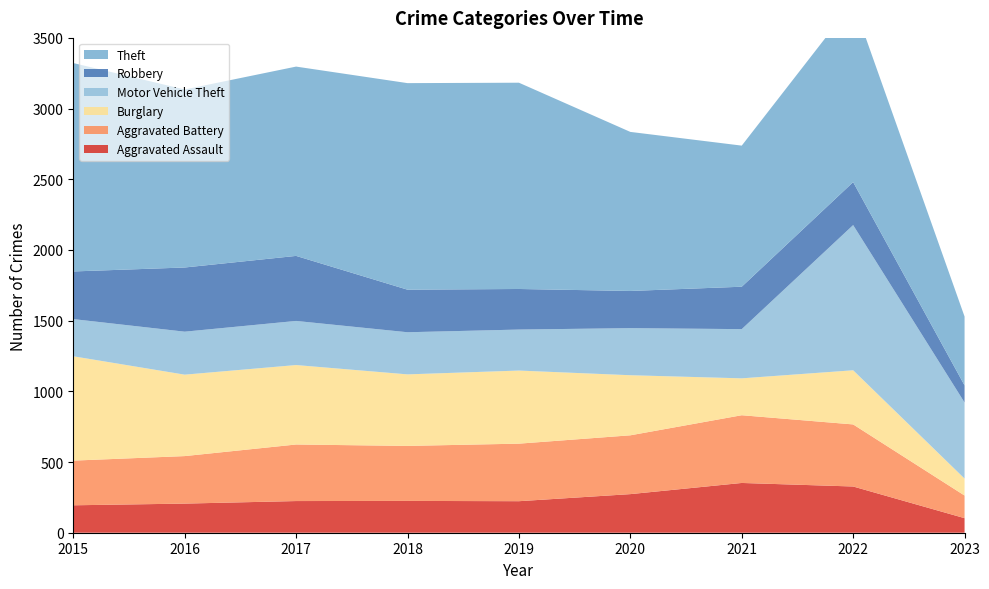

Reading left to right, list all the values displayed in this chart.

Aggravated Assault: 2015=194	2016=206	2017=224	2018=225	2019=223	2020=273	2021=352	2022=327	2023=103
Aggravated Battery: 2015=316	2016=336	2017=400	2018=389	2019=407	2020=416	2021=479	2022=439	2023=160
Burglary: 2015=738	2016=576	2017=562	2018=506	2019=517	2020=425	2021=261	2022=383	2023=120
Motor Vehicle Theft: 2015=263	2016=304	2017=312	2018=298	2019=290	2020=333	2021=348	2022=1027	2023=538
Robbery: 2015=337	2016=454	2017=460	2018=301	2019=287	2020=263	2021=300	2022=304	2023=121
Theft: 2015=1474	2016=1259	2017=1339	2018=1461	2019=1459	2020=1125	2021=998	2022=1272	2023=487